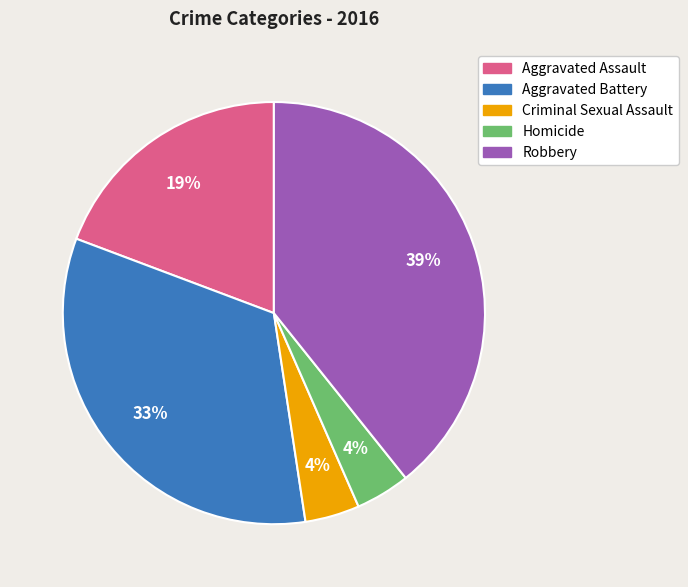

What is the largest slice in the pie chart?

Robbery